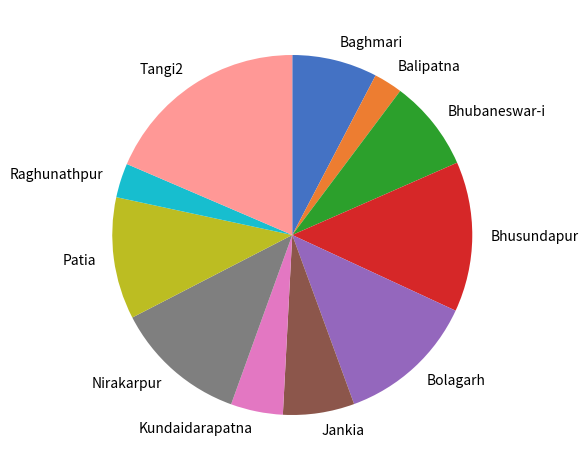

What is the ratio of the value at Bolagarh to the value at Raghunathpur?

4.1